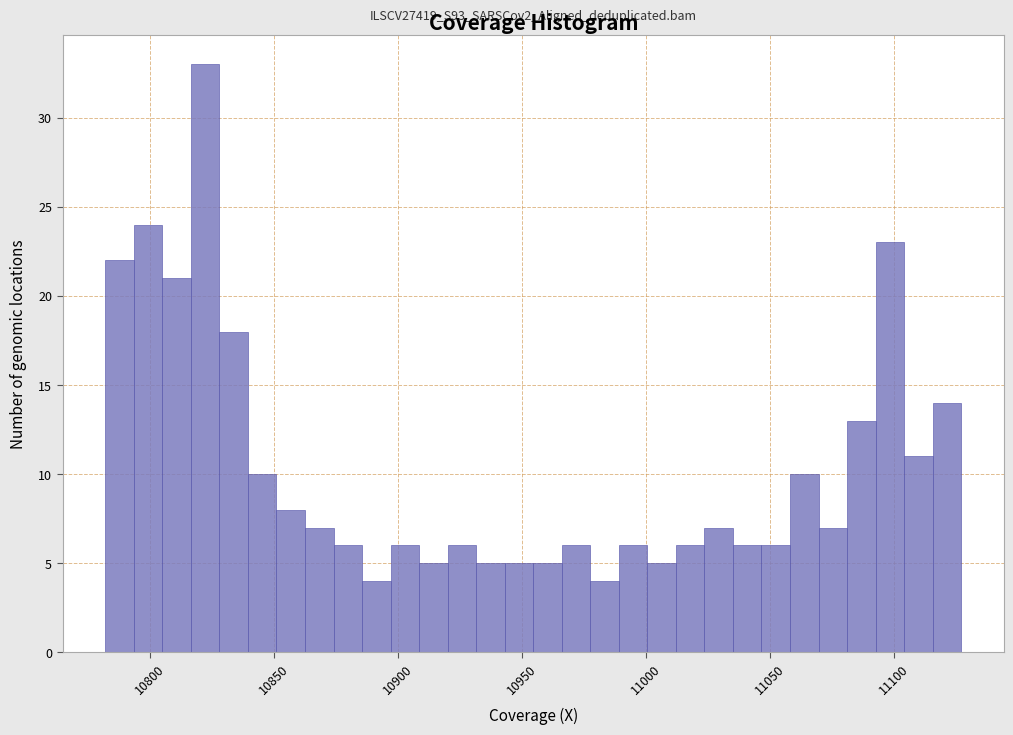

Around what value on the x-axis is the tallest bar? Give the approximate position of its centre, as read against the axis.

10820